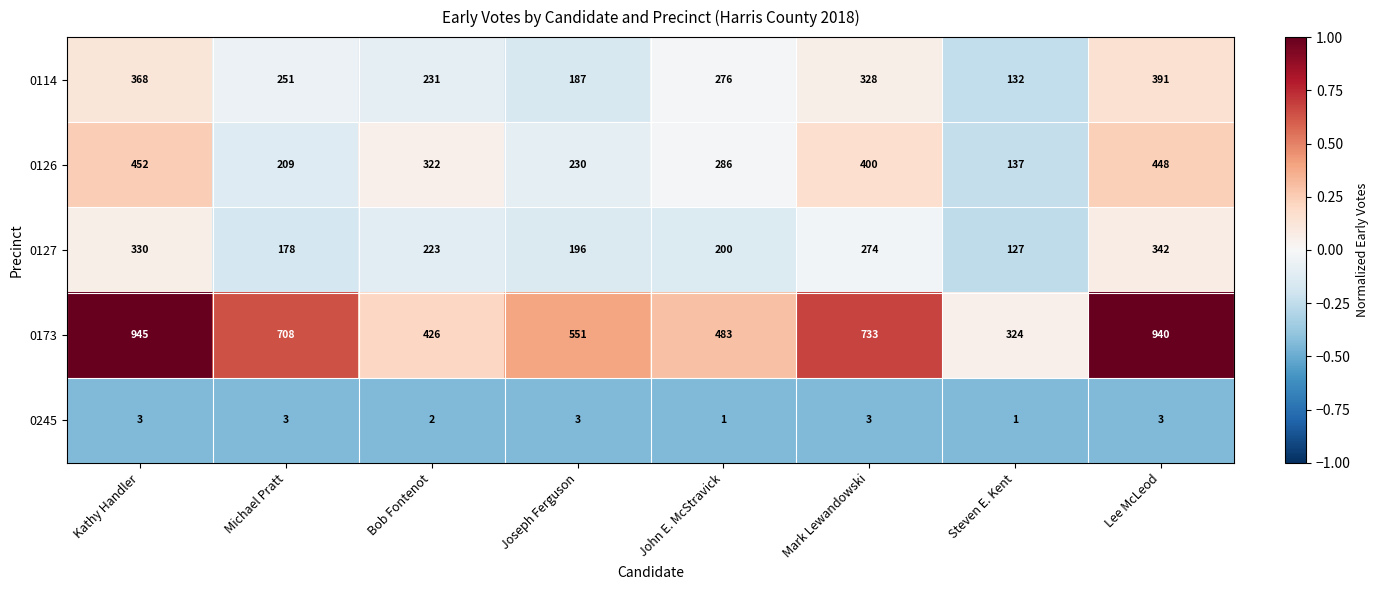

What is the average value of the 0173 series?

639